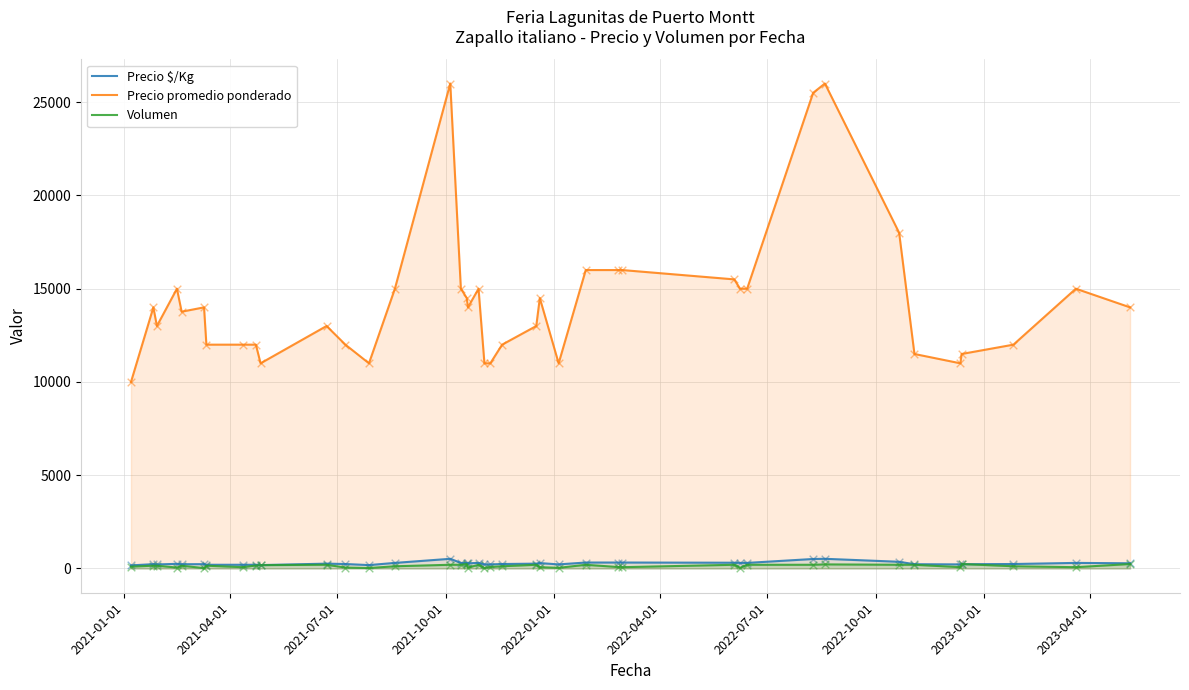

At how many categories does at least one series exceed 13486?

22